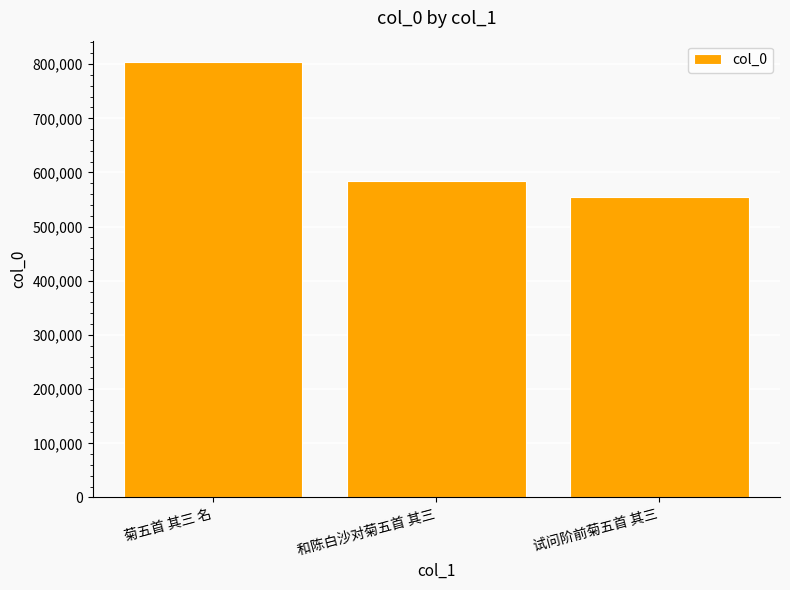

Reading left to right, extract all data points from this chart.

菊五首 其三 名=803164	和陈白沙对菊五首 其三=584996	试问阶前菊五首 其三=554231